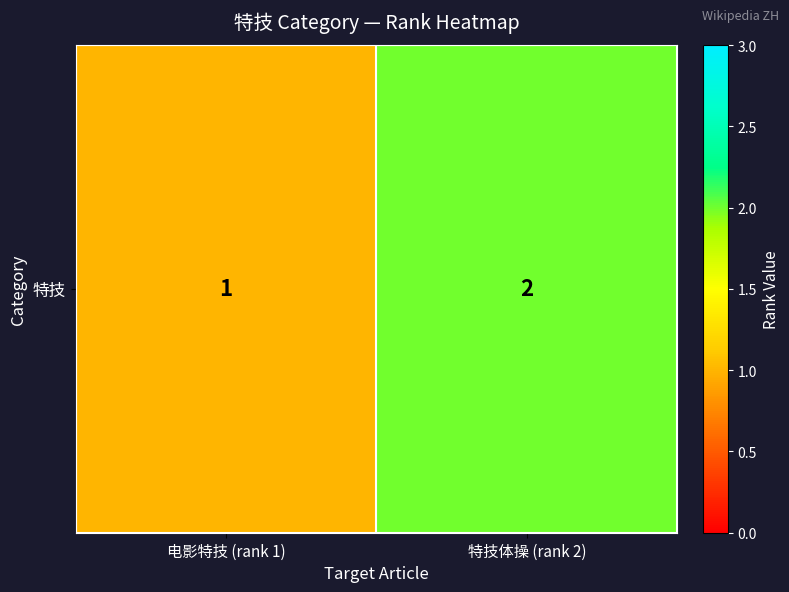

What is the sum of all values?

3